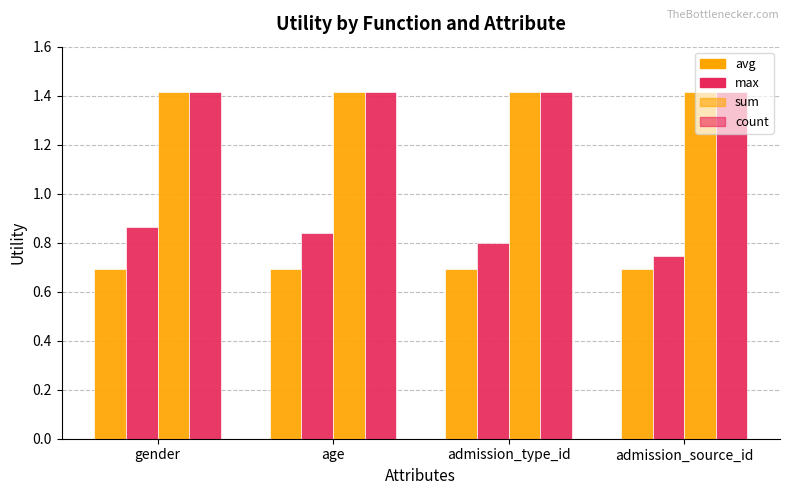

How many bars are there in total?

16